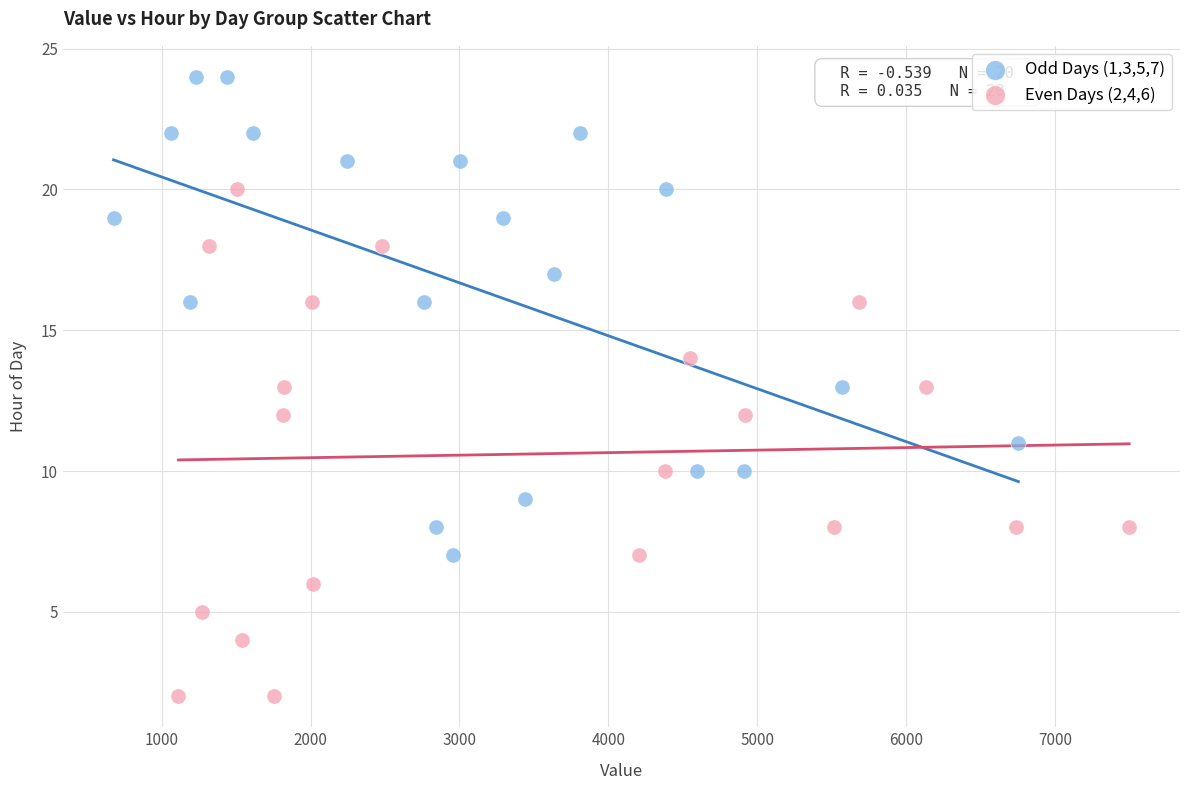

What are all the series names shown in the legend?

Odd Days (1,3,5,7), Even Days (2,4,6)